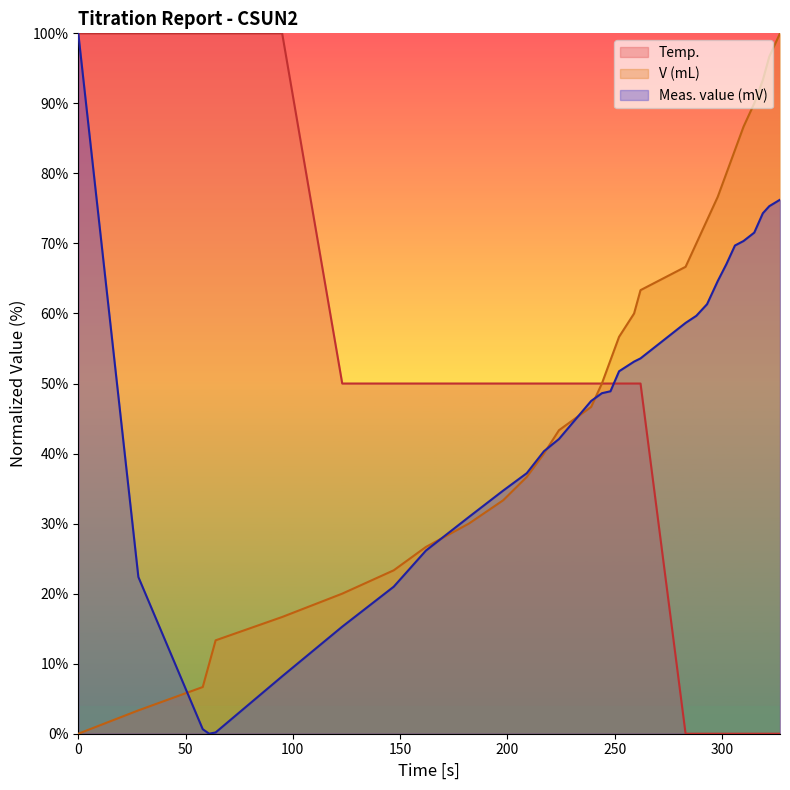

List the series in order of their overall mean, lowest first.

Temp., Meas. value (mV), V (mL)